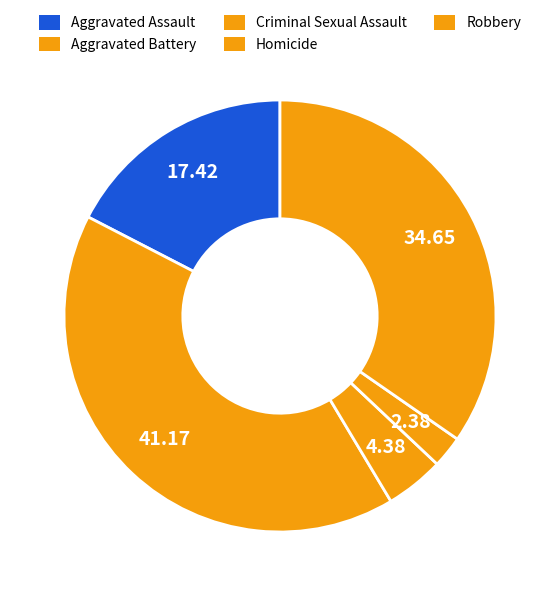

How many segments does this pie chart have?

5